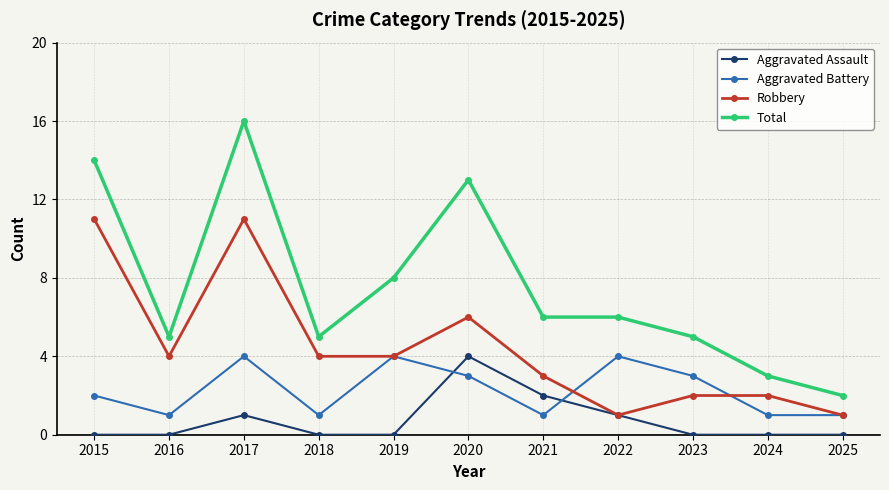

At which category does the chart reach its peak across all series?

2017